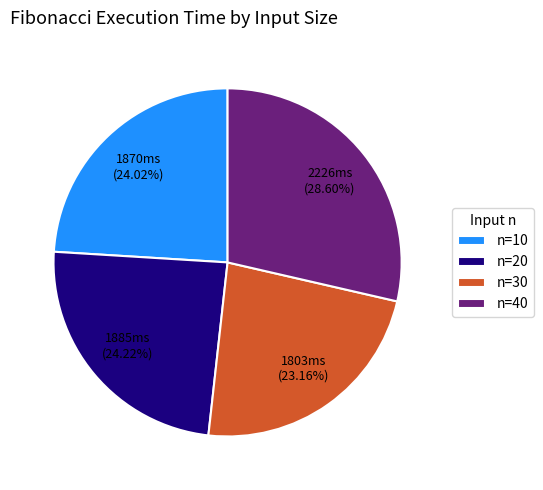

Does n=10 account for over 50% of the chart?

No